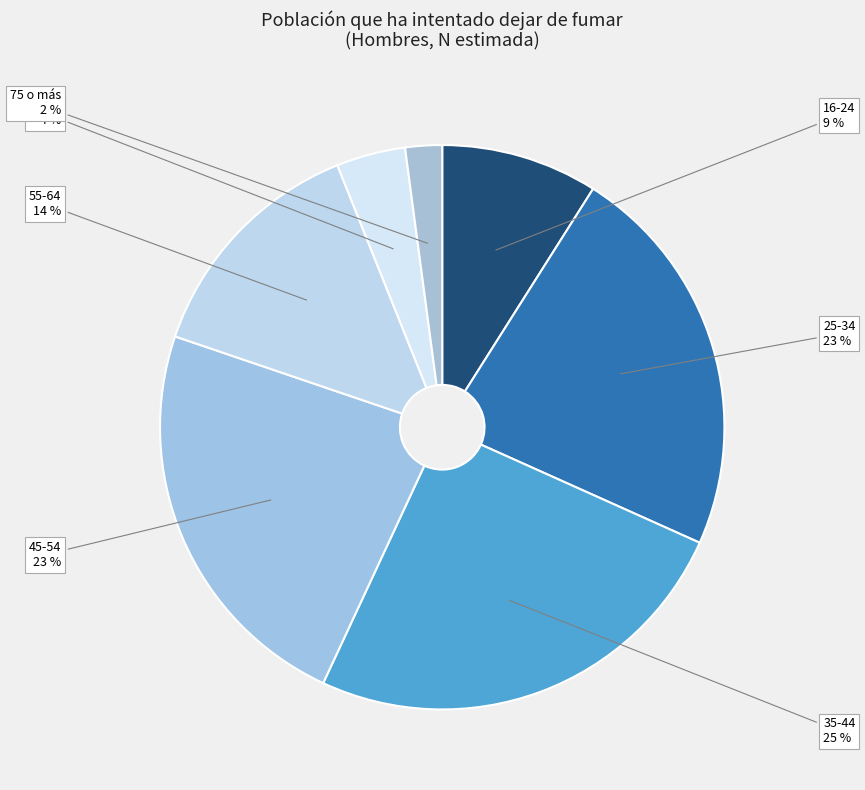

Count the number of slices in the pie.

7